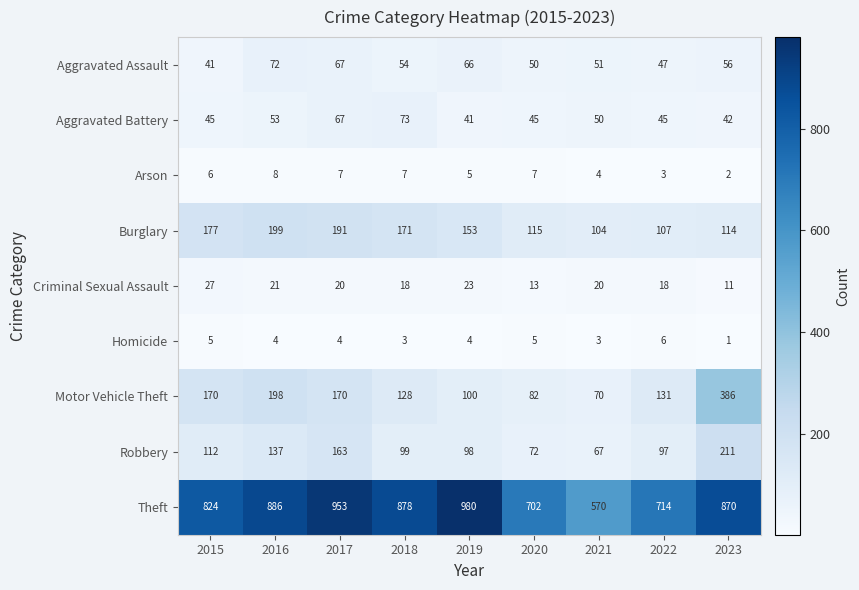

At how many categories does at least one series exceed 845?

5